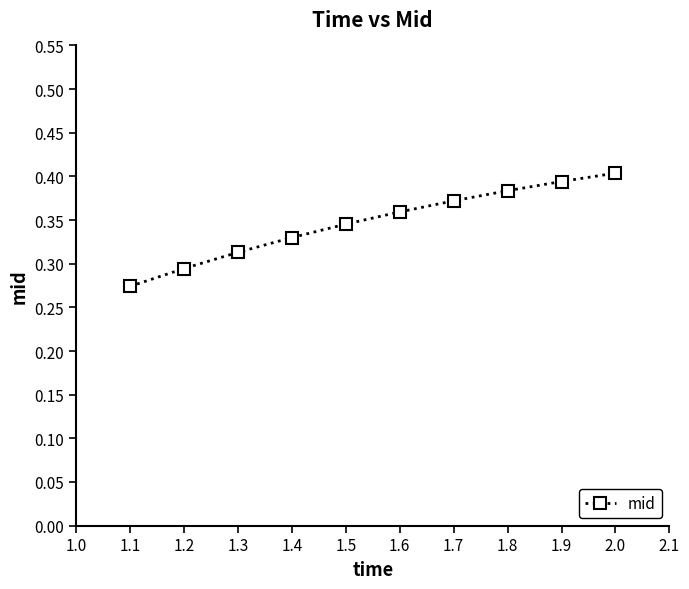

Count the values in the range 0 to 1.

10